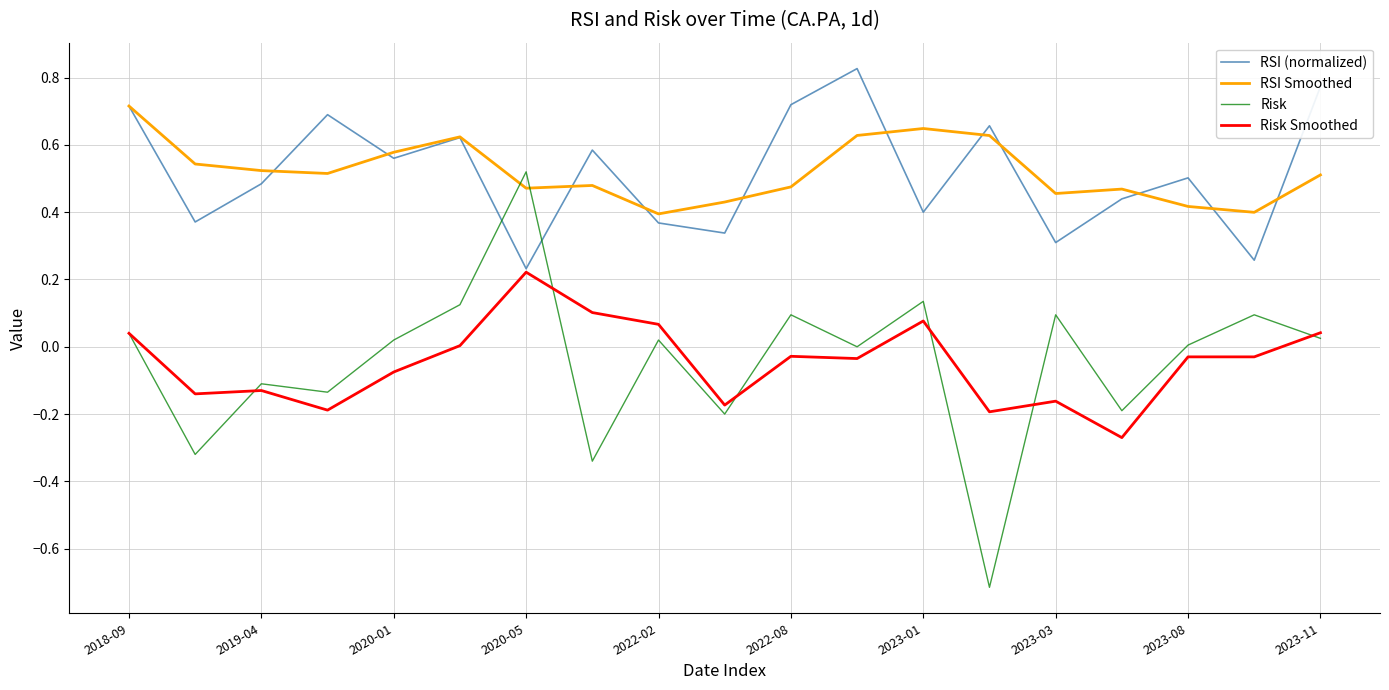

True or false: RSI Smoothed and Risk Smoothed intersect in this chart.

False